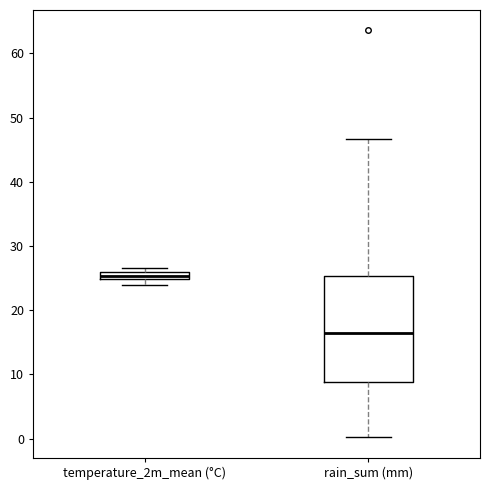

Which box has the lowest median line?

rain_sum (mm)